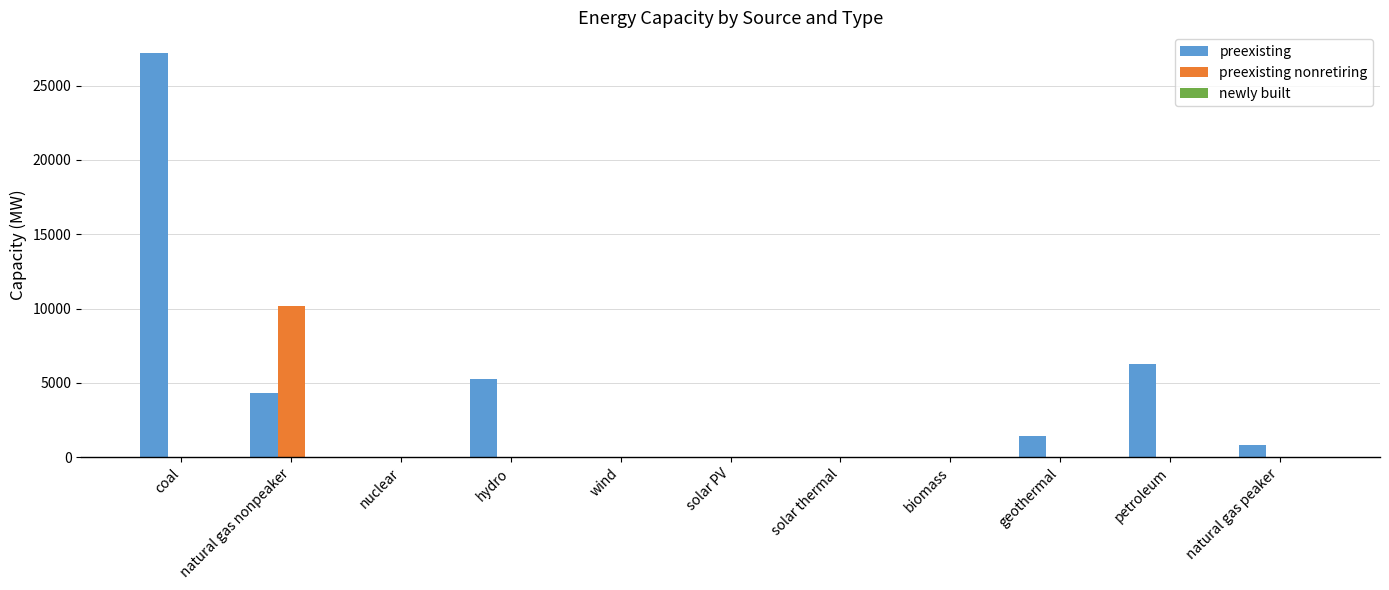

How many categories are shown in the chart?

11